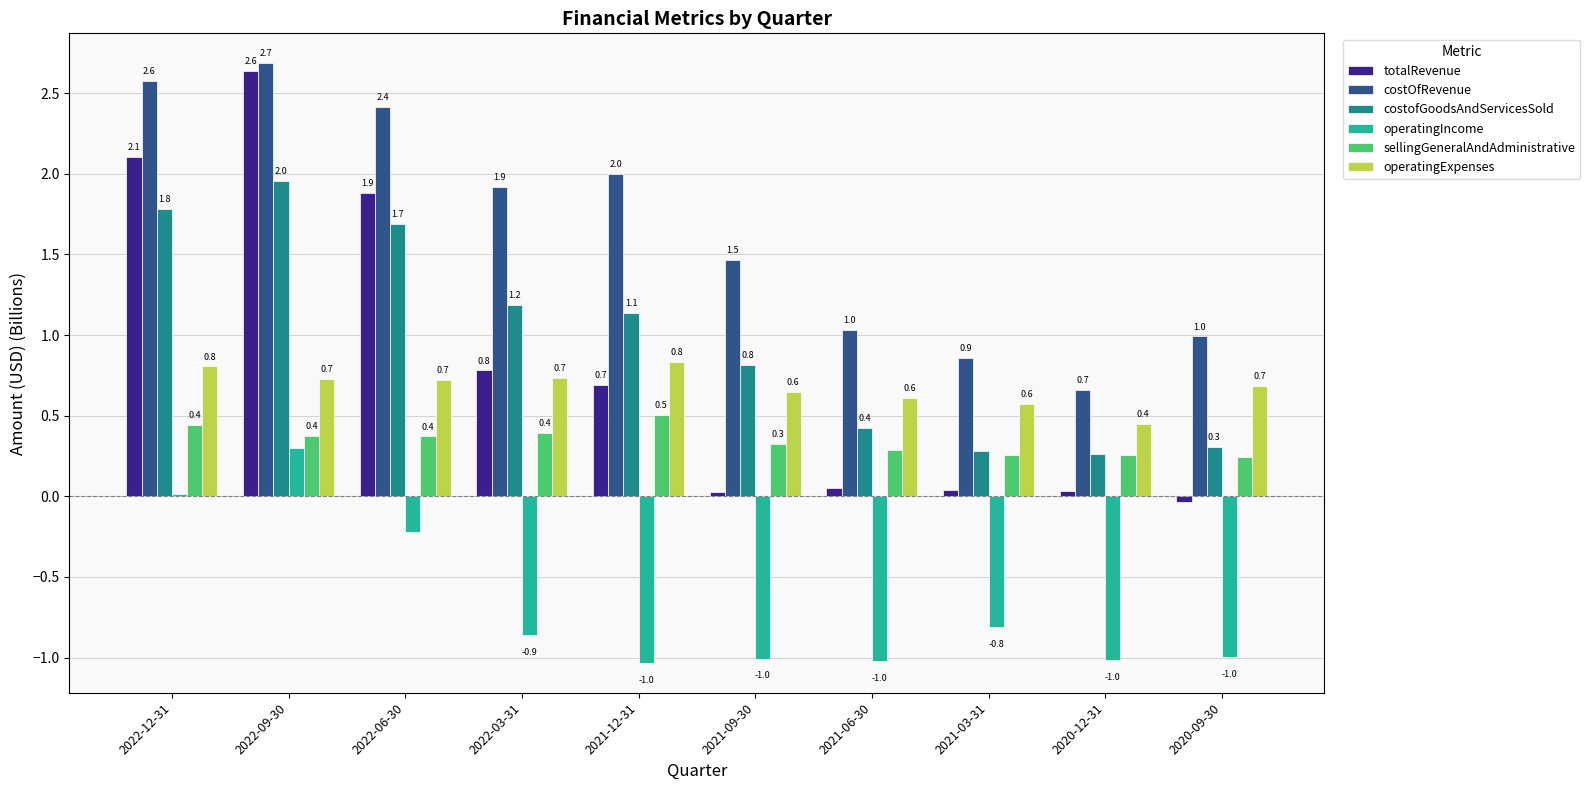

What position from the right is 2021-09-30?

5